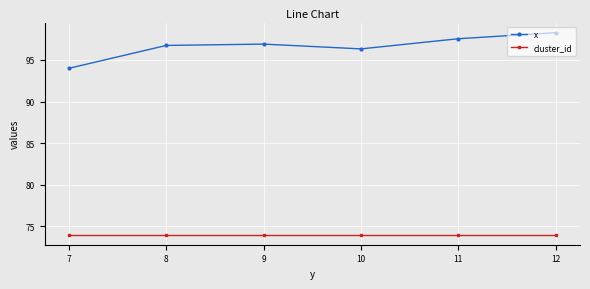

Read the cluster_id value at 11.

74.0